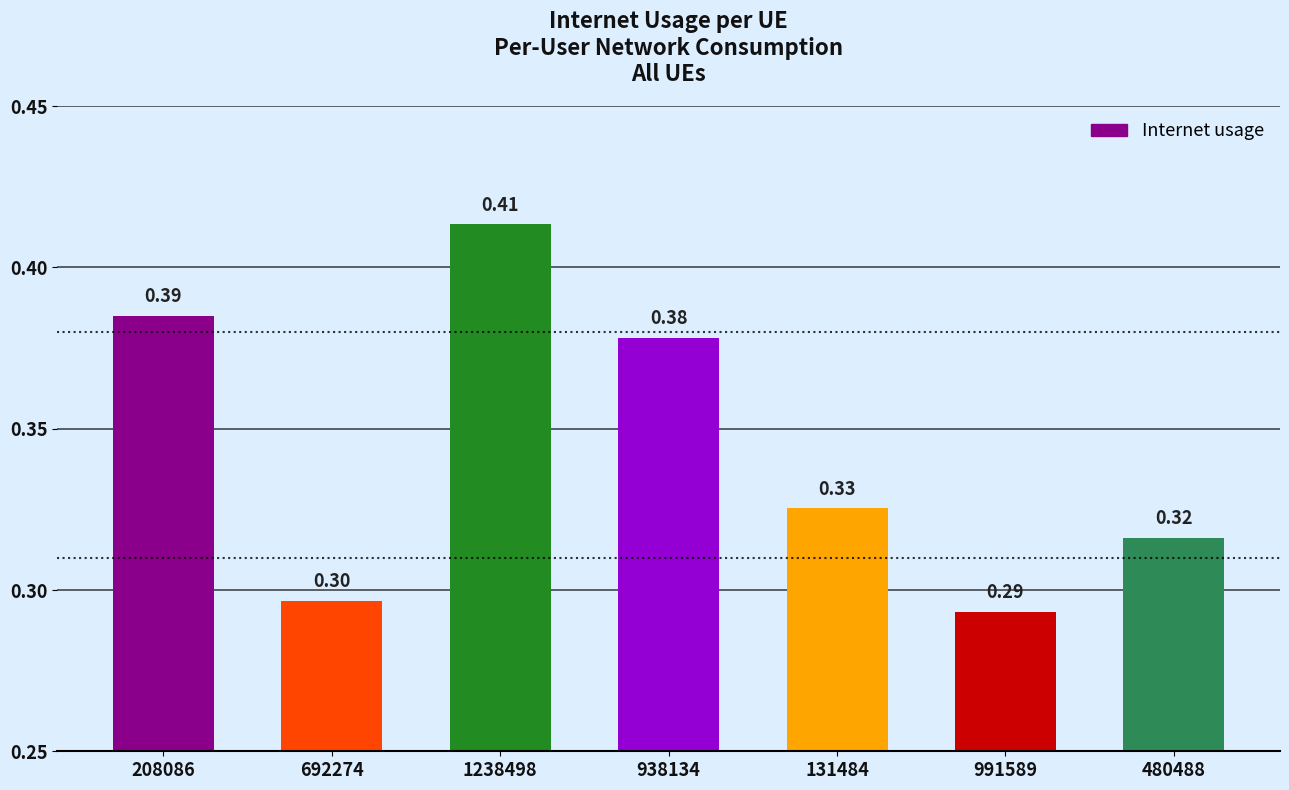

What is the label of the 2nd bar from the right?

991589